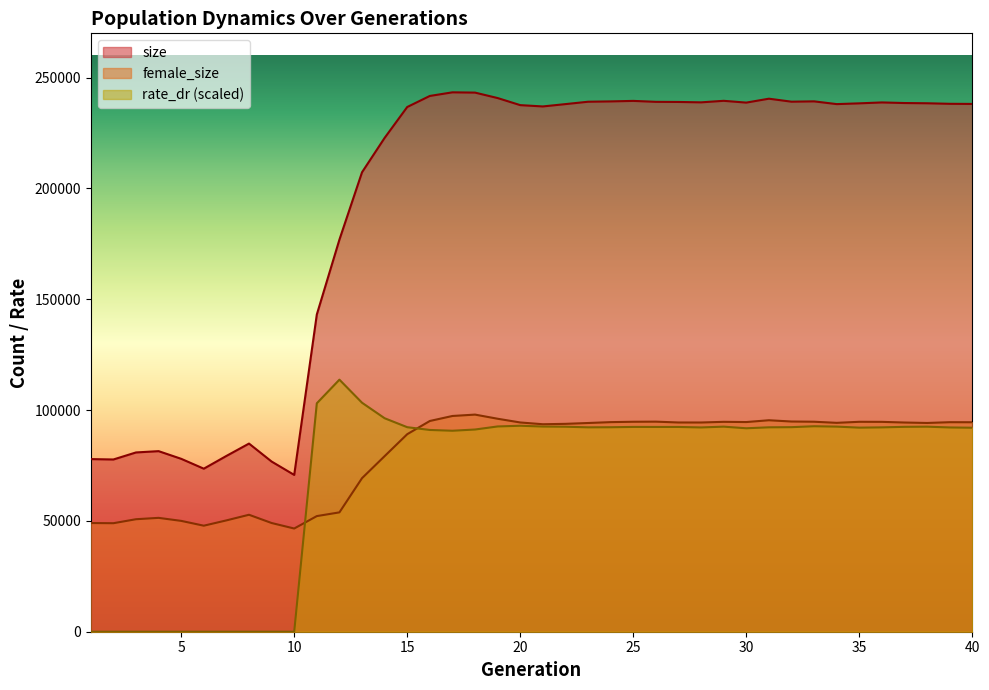

What is the minimum value for female_size?

46566.0